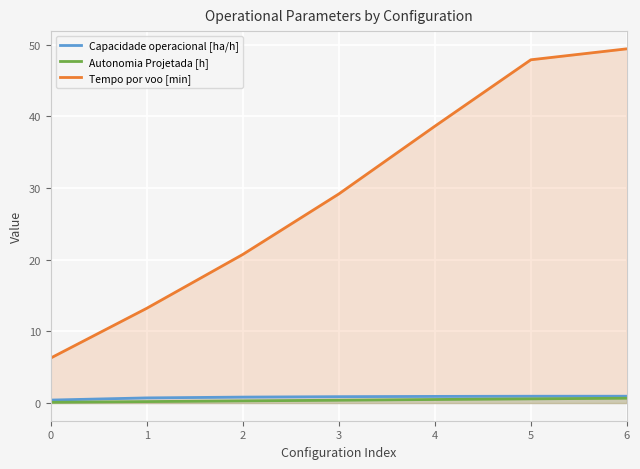

Is the value of Capacidade operacional [ha/h] at 2 greater than the value of Autonomia Projetada [h] at 0?

Yes